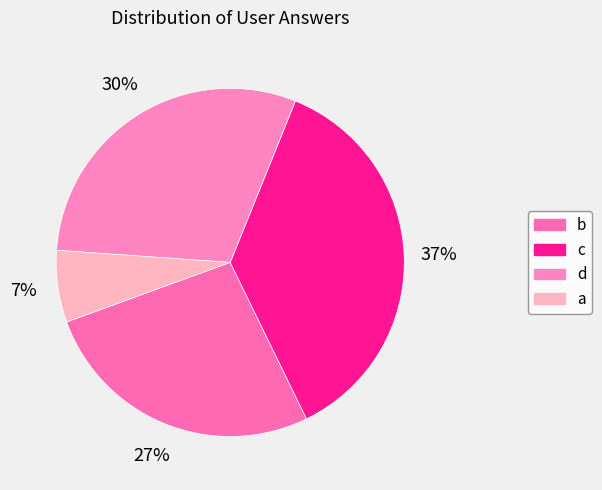

What percentage is NOT represented by c?

63.3%